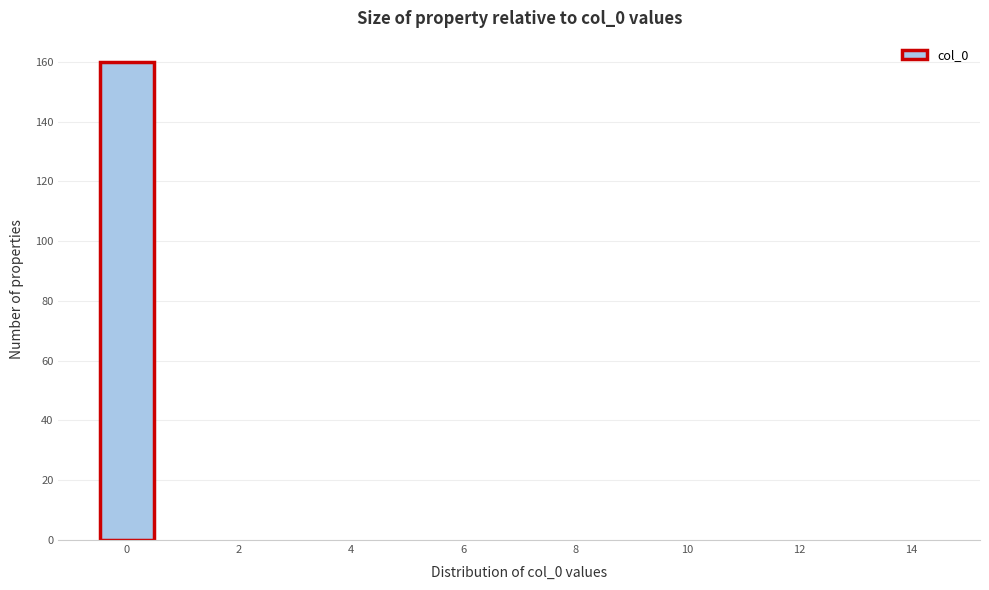

What is the height of the bar covering -0.5 to 0.5 on the x-axis? Neither the bar edges nor the heights are printed on the chart, so give them approximately, as read against the axes.

160